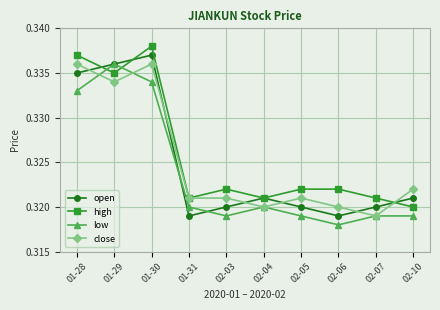

Is it true that open equals 0.4 at 02-07?

False